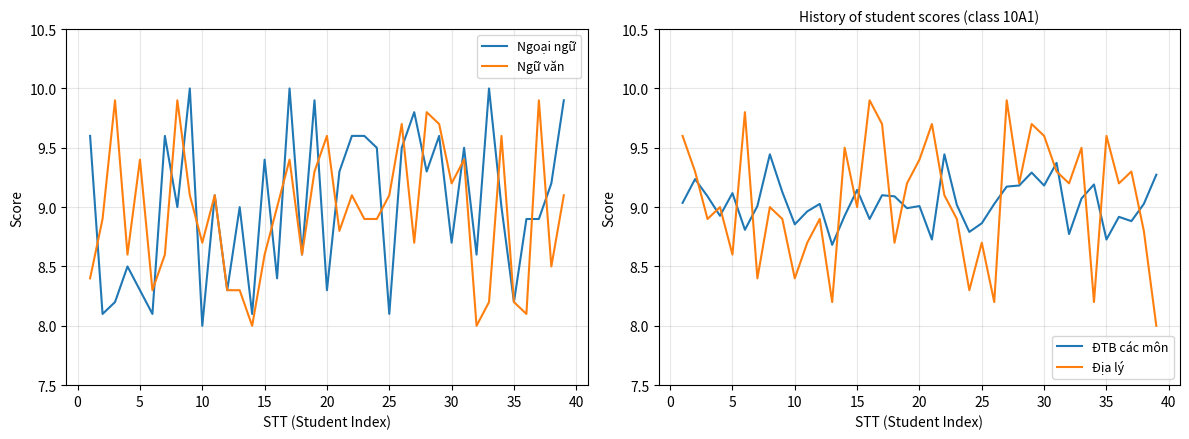

Is it true that Ngoại ngữ equals 8.1 at 25?

True